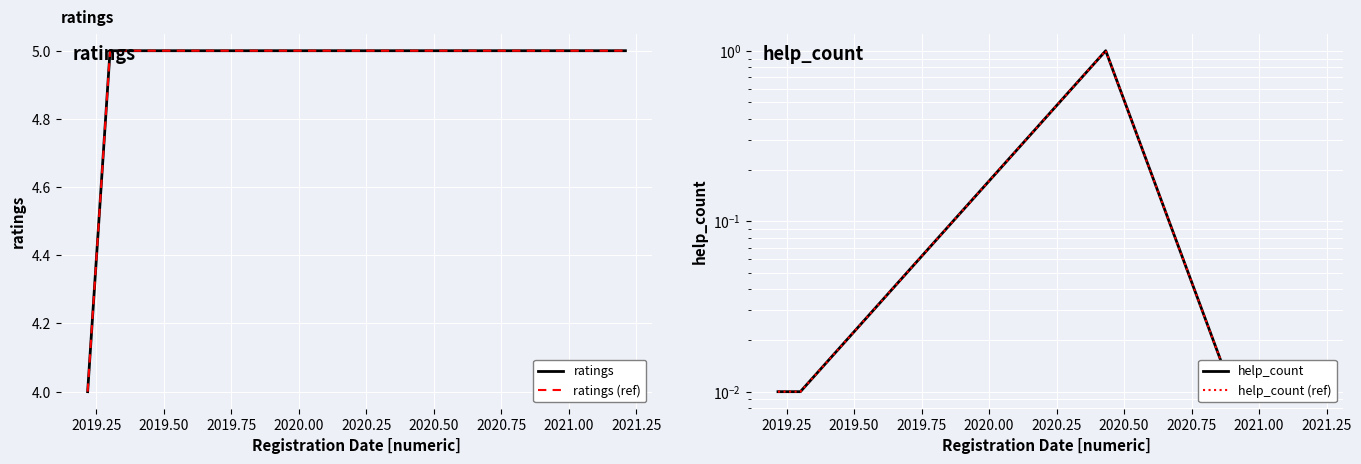

Between 2019.50 and 2019.75, which series saw the biggest shift?

help_count